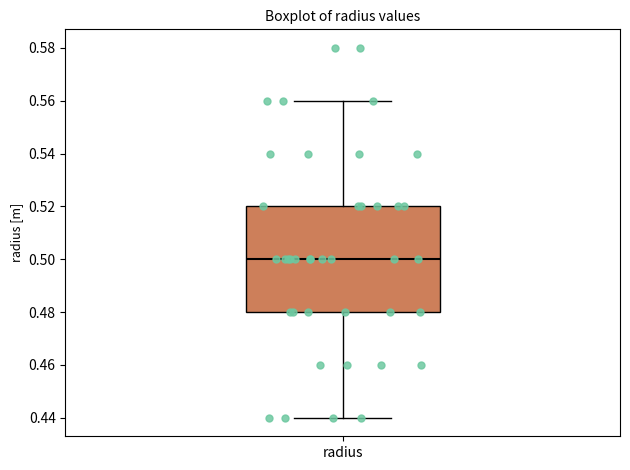

Read this box plot against the y-axis: the position of the median line, the range covered by the box, and the ends of both whiskers. The values are not printed on the chart, so give them approximately, as read against the axis.

median 0.50, box 0.48 to 0.52, whiskers 0.44 to 0.56